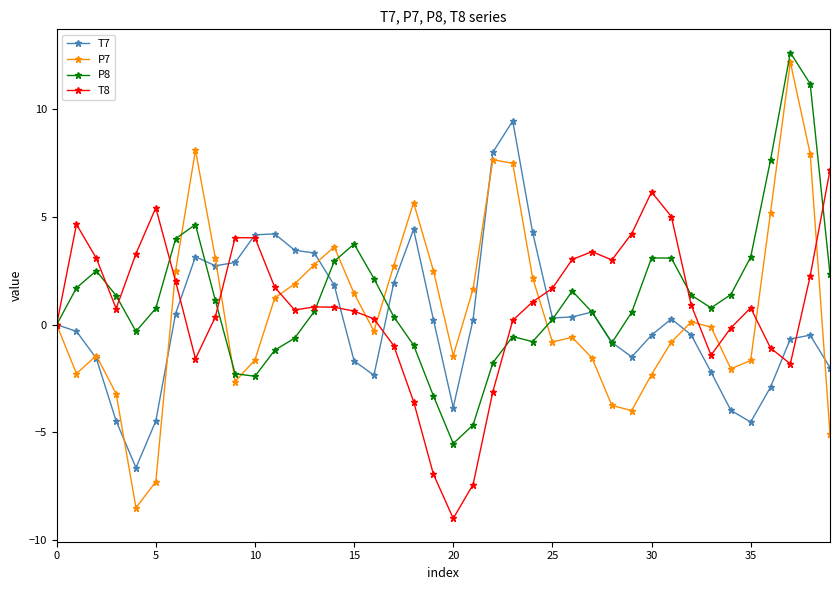

In T8, how many points are higher than both neighbors (excluding endpoints)?

7